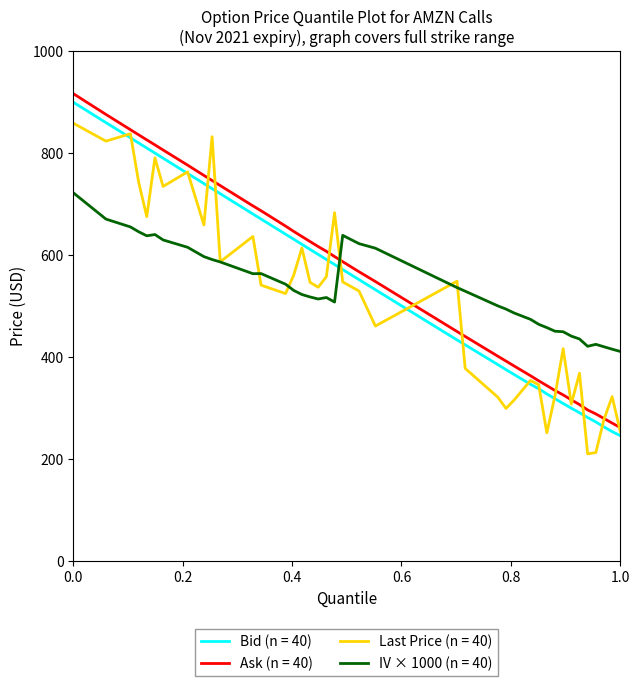

What is the maximum value for Bid (n = 40)?

898.9